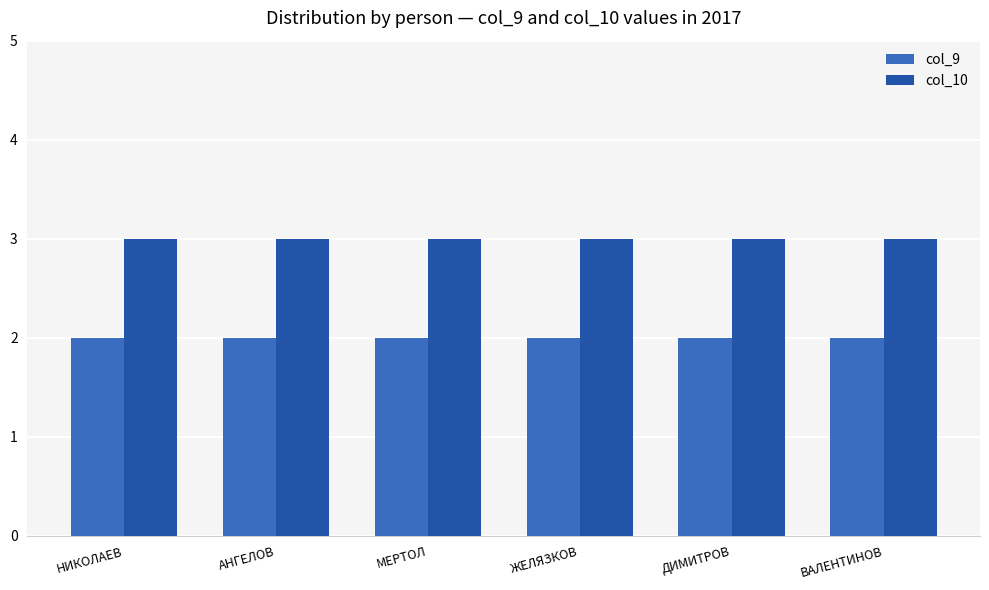

What is the total value across all series at ВАЛЕНТИНОВ?

5